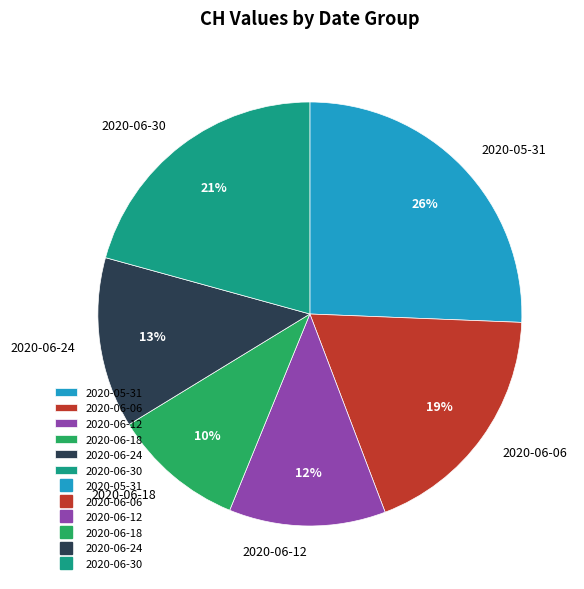

Is there a majority slice in this chart?

No